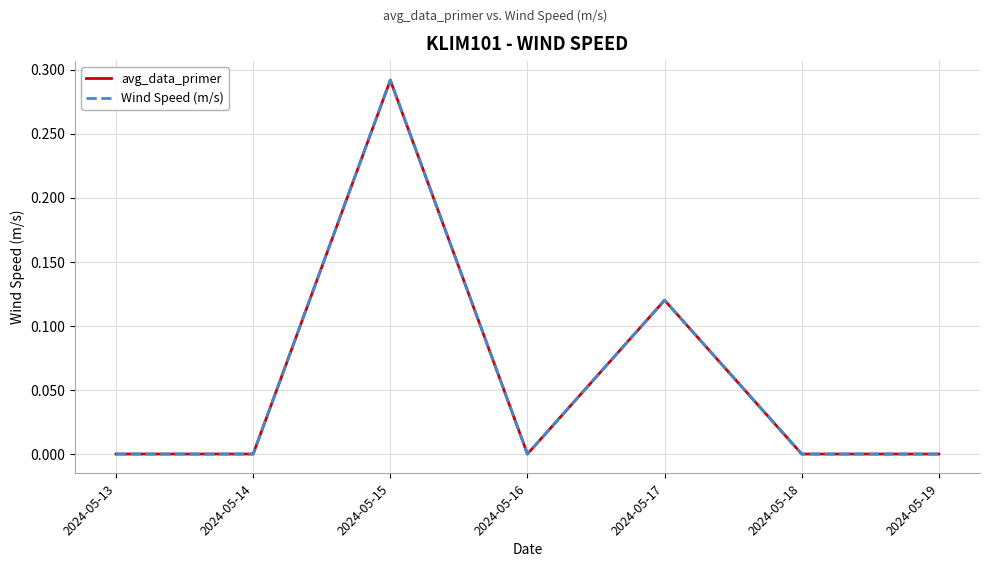

True or false: Wind Speed (m/s) has a value of 0.0 at 2024-05-13.

True